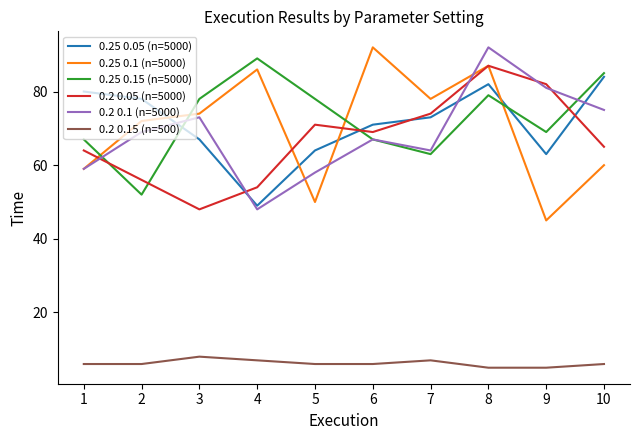

Is the value of 0.25 0.1 (n=5000) at 2 greater than the value of 0.2 0.1 (n=5000) at 7?

Yes